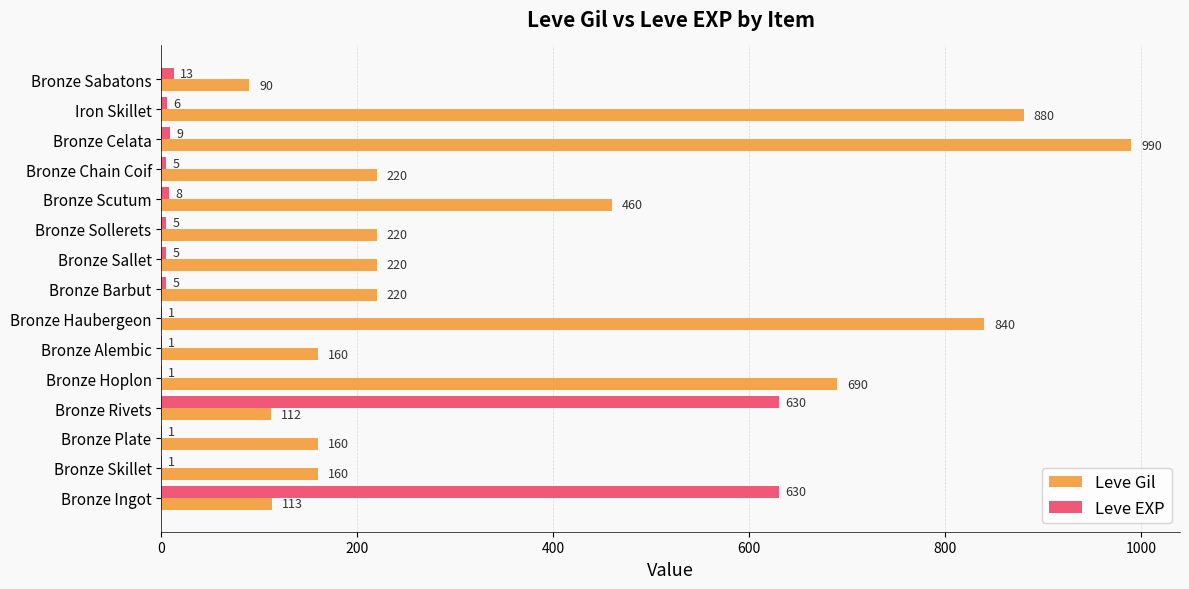

What are all the series names shown in the legend?

Leve Gil, Leve EXP